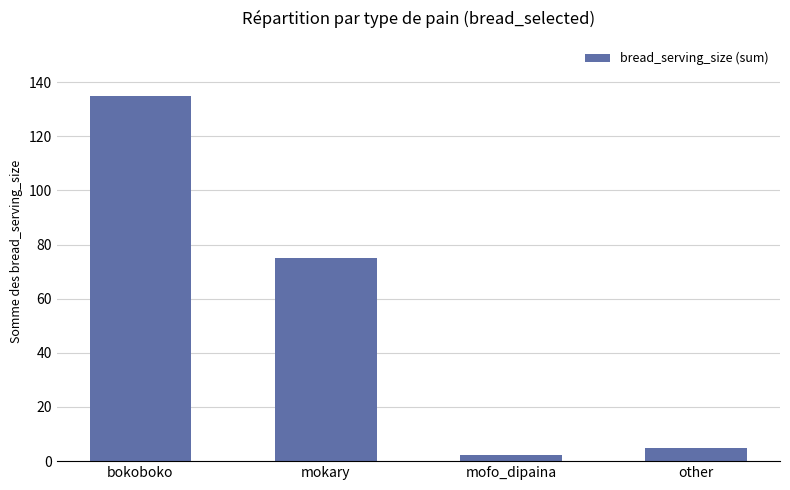

Reading left to right, extract all data points from this chart.

bokoboko=135.0	mokary=75.0	mofo_dipaina=2.3	other=5.0